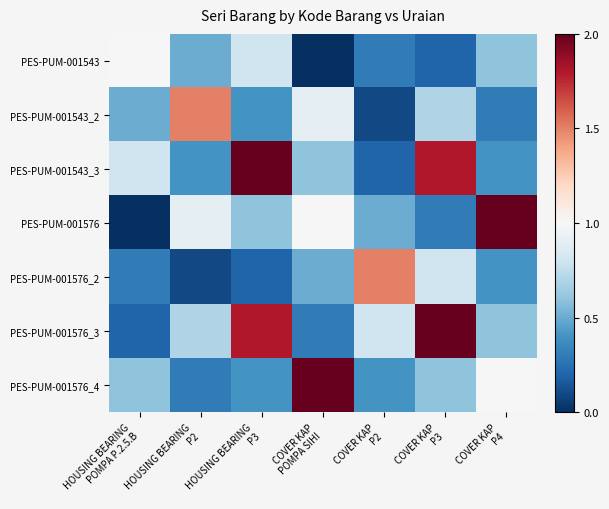

What is the difference between the highest and lowest values at COVER KAP
P3?

1.8